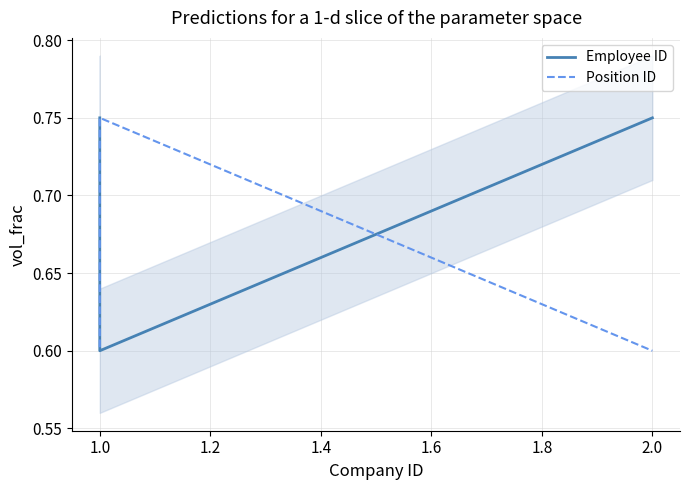

What is the label of the 2nd point from the left?

1.0